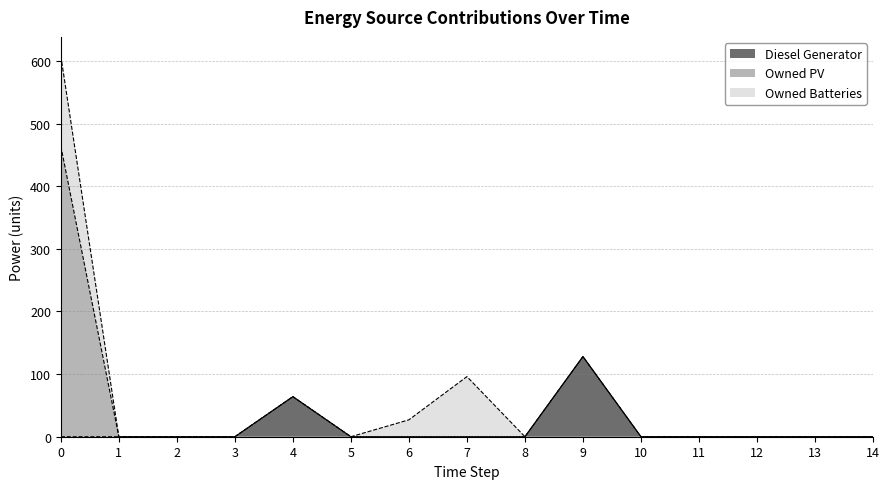

Does the chart have visible grid lines?

Yes